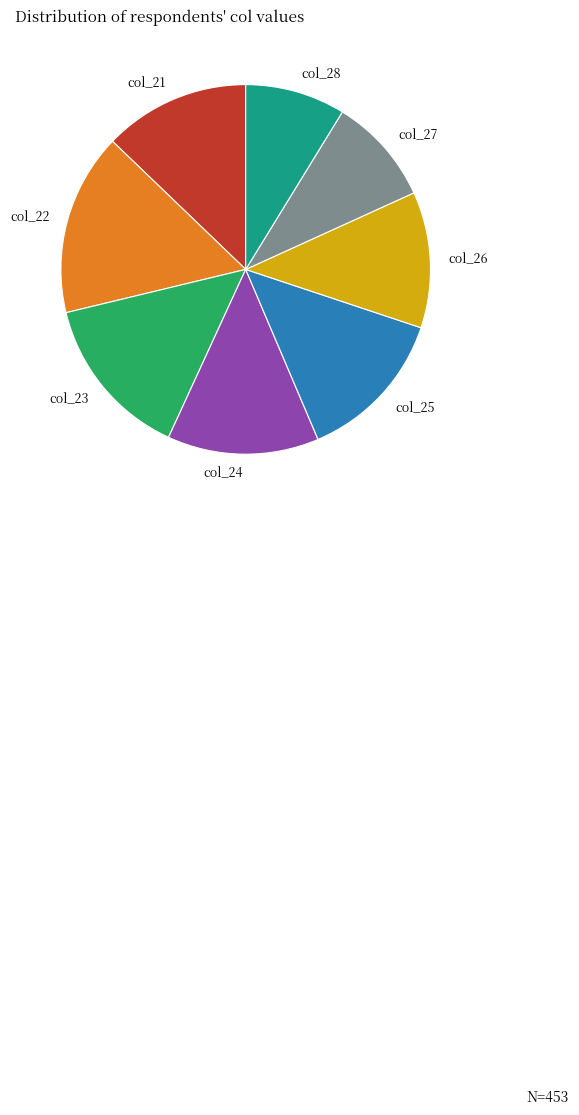

The col_24 slice represents 1% of the pie. True or false?

False